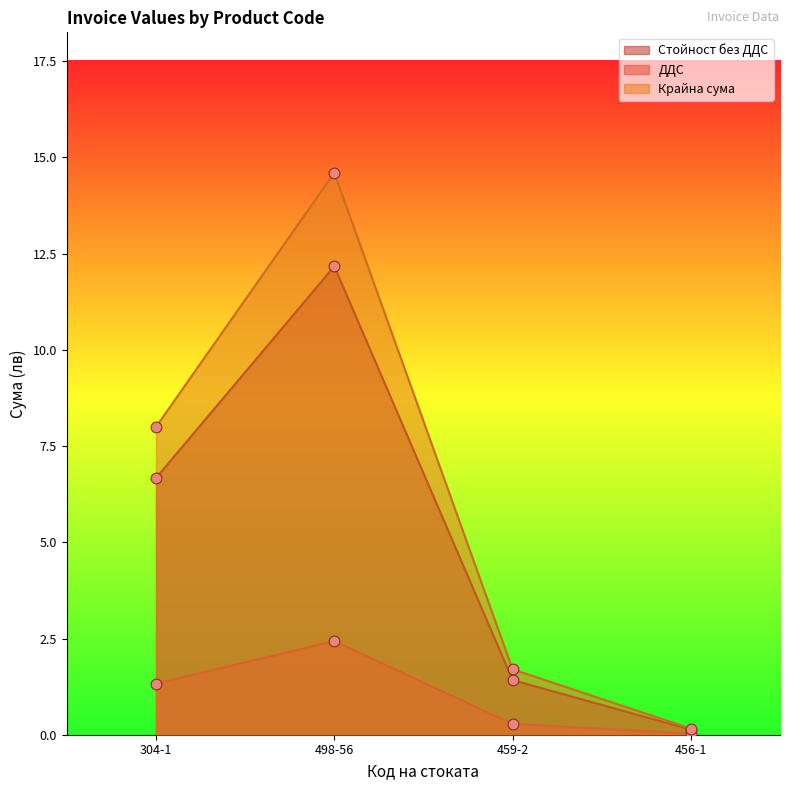

Which series reaches the maximum Y coordinate?

Крайна сума